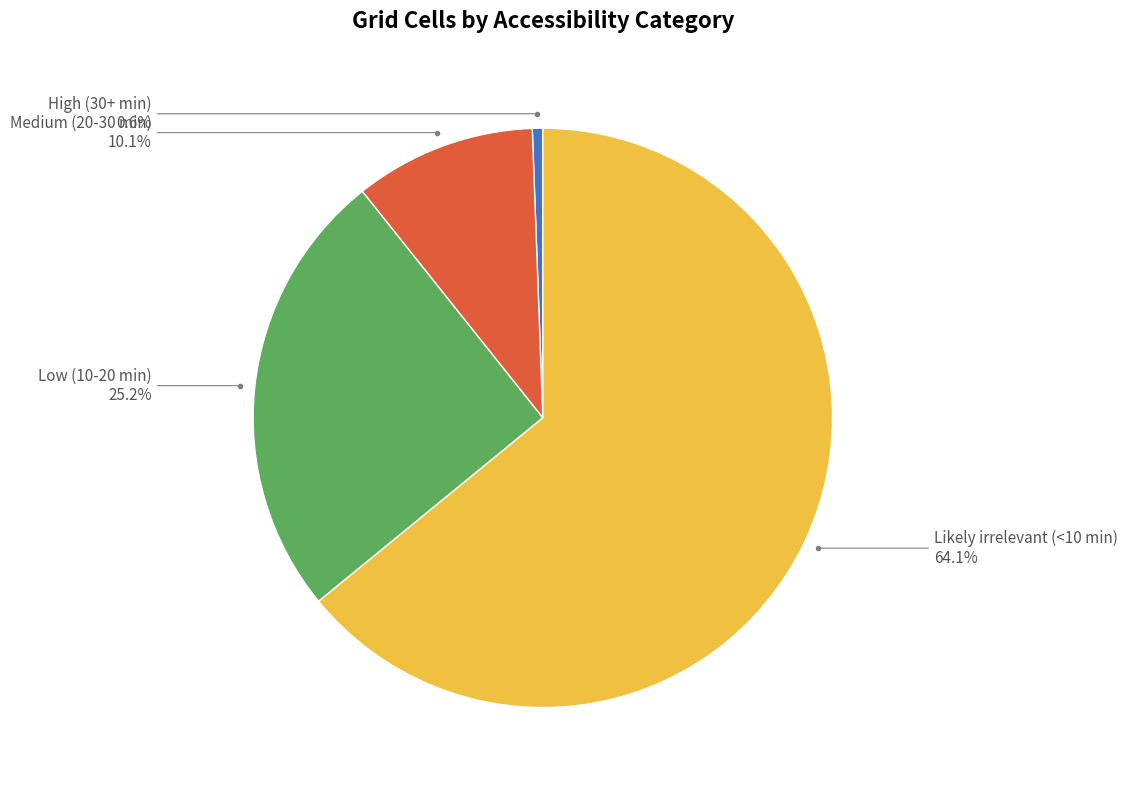

What percentage do Likely irrelevant (<10 min) and Low (10-20 min) together represent?

89.3%